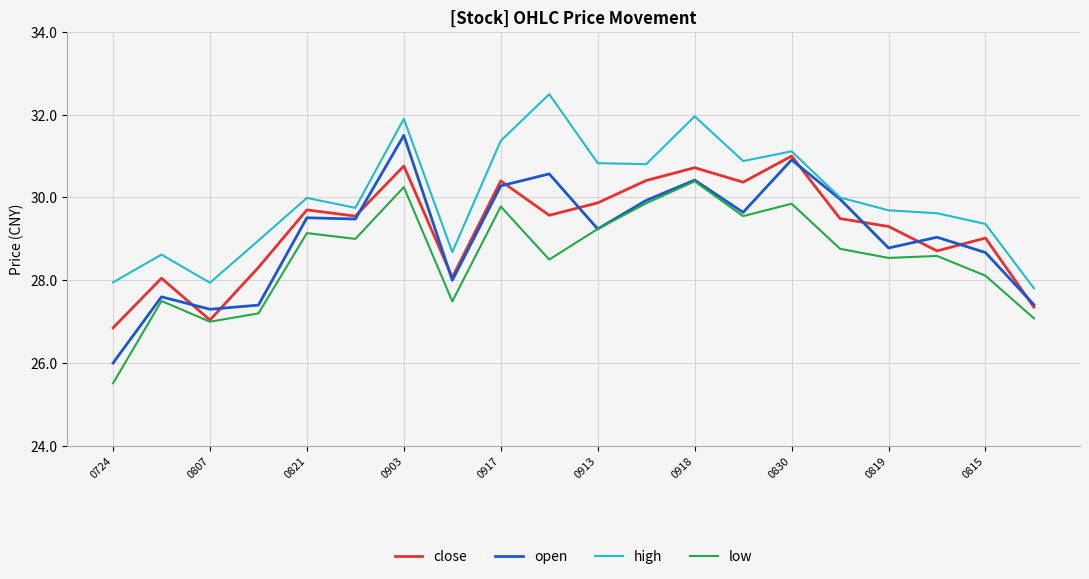

Which series has the largest total across all categories?

high